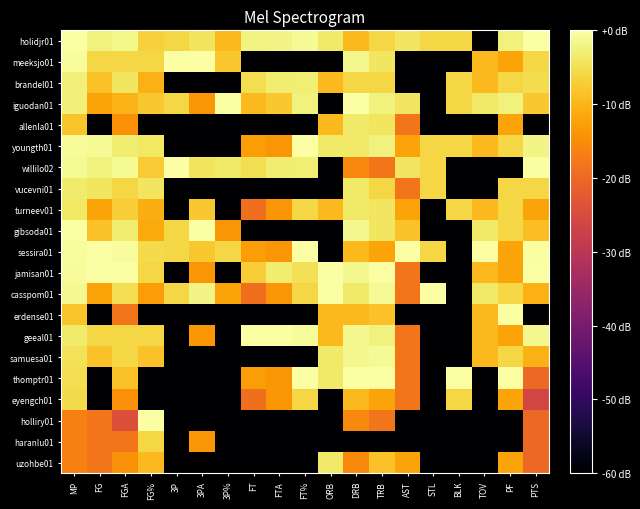

Reading right to left, list all the values displayed in this chart.

holidjr01: PTS=0.0	PF=-2.5	TOV=-60.0	BLK=-6.0	STL=-6.0	AST=-4.1	TRB=-6.0	DRB=-9.5	ORB=-3.5	FT%=-1.2	FTA=-1.9	FT=-2.2	3P%=-9.6	3PA=-4.4	3P=-6.0	FG%=-6.7	FGA=-1.8	FG=-2.5	MP=0.0
meeksjo01: PTS=-6.0	PF=-12.0	TOV=-9.5	BLK=-60.0	STL=-60.0	AST=-60.0	TRB=-4.1	DRB=-1.6	ORB=-60.0	FT%=-60.0	FTA=-60.0	FT=-60.0	3P%=-8.0	3PA=0.0	3P=0.0	FG%=-6.0	FGA=-6.0	FG=-6.0	MP=-0.5
brandel01: PTS=-5.2	PF=-6.0	TOV=-9.5	BLK=-6.0	STL=-60.0	AST=-60.0	TRB=-6.0	DRB=-6.0	ORB=-9.5	FT%=-2.9	FTA=-3.1	FT=-5.1	3P%=-60.0	3PA=-60.0	3P=-60.0	FG%=-10.5	FGA=-4.1	FG=-8.5	MP=-2.7
iguodan01: PTS=-8.0	PF=-2.5	TOV=-3.5	BLK=-6.0	STL=-60.0	AST=-4.1	TRB=-2.5	DRB=0.0	ORB=-60.0	FT%=-2.5	FTA=-8.0	FT=-9.5	3P%=0.0	3PA=-14.0	3P=-6.0	FG%=-8.0	FGA=-10.1	FG=-12.0	MP=-2.7
allenla01: PTS=-60.0	PF=-12.0	TOV=-60.0	BLK=-60.0	STL=-60.0	AST=-18.1	TRB=-4.1	DRB=-3.5	ORB=-9.5	FT%=-60.0	FTA=-60.0	FT=-60.0	3P%=-60.0	3PA=-60.0	3P=-60.0	FG%=-60.0	FGA=-14.5	FG=-60.0	MP=-8.4
youngth01: PTS=-1.9	PF=-6.0	TOV=-9.5	BLK=-6.0	STL=-6.0	AST=-12.0	TRB=-2.5	DRB=-3.5	ORB=-3.5	FT%=0.0	FTA=-14.0	FT=-13.1	3P%=-60.0	3PA=-60.0	3P=-60.0	FG%=-3.9	FGA=-3.3	FG=-1.2	MP=-0.8
willilo02: PTS=-0.4	PF=-60.0	TOV=-60.0	BLK=-60.0	STL=-6.0	AST=-4.1	TRB=-18.1	DRB=-15.6	ORB=-60.0	FT%=-2.9	FTA=-3.1	FT=-5.1	3P%=-3.5	3PA=-4.4	3P=0.0	FG%=-7.4	FGA=-1.2	FG=-2.5	MP=-1.1
vucevni01: PTS=-6.0	PF=-6.0	TOV=-60.0	BLK=-60.0	STL=-6.0	AST=-18.1	TRB=-6.0	DRB=-3.5	ORB=-60.0	FT%=-60.0	FTA=-60.0	FT=-60.0	3P%=-60.0	3PA=-60.0	3P=-60.0	FG%=-4.1	FGA=-6.0	FG=-4.1	MP=-3.4
turneev01: PTS=-12.0	PF=-6.0	TOV=-9.5	BLK=-6.0	STL=-60.0	AST=-12.0	TRB=-4.1	DRB=-3.5	ORB=-9.5	FT%=-6.0	FTA=-14.0	FT=-19.1	3P%=-60.0	3PA=-8.0	3P=-60.0	FG%=-10.9	FGA=-7.2	FG=-12.0	MP=-3.8
gibsoda01: PTS=-9.1	PF=-6.0	TOV=-3.5	BLK=-60.0	STL=-60.0	AST=-8.5	TRB=-4.1	DRB=-1.6	ORB=-60.0	FT%=-60.0	FTA=-60.0	FT=-60.0	3P%=-14.0	3PA=0.0	3P=-6.0	FG%=-11.3	FGA=-3.3	FG=-8.5	MP=0.0
sessira01: PTS=-0.4	PF=-12.0	TOV=0.0	BLK=-60.0	STL=-6.0	AST=0.0	TRB=-12.0	DRB=-9.5	ORB=-60.0	FT%=0.0	FTA=-14.0	FT=-13.1	3P%=-6.0	3PA=-8.0	3P=-6.0	FG%=-5.5	FGA=-0.6	FG=0.0	MP=-0.5
jamisan01: PTS=0.0	PF=-12.0	TOV=-9.5	BLK=-60.0	STL=-60.0	AST=-18.1	TRB=0.0	DRB=-1.6	ORB=0.0	FT%=-4.9	FTA=-3.1	FT=-7.0	3P%=-60.0	3PA=-14.0	3P=-60.0	FG%=-6.0	FGA=0.0	FG=0.0	MP=-0.8
casspom01: PTS=-10.5	PF=-6.0	TOV=-3.5	BLK=-60.0	STL=0.0	AST=-18.1	TRB=-1.2	DRB=-3.5	ORB=0.0	FT%=-6.0	FTA=-14.0	FT=-19.1	3P%=-12.0	3PA=-1.9	3P=-6.0	FG%=-13.1	FGA=-5.0	FG=-12.0	MP=-1.4
erdense01: PTS=-60.0	PF=0.0	TOV=-9.5	BLK=-60.0	STL=-60.0	AST=-60.0	TRB=-8.5	DRB=-9.5	ORB=-9.5	FT%=-60.0	FTA=-60.0	FT=-60.0	3P%=-60.0	3PA=-60.0	3P=-60.0	FG%=-60.0	FGA=-18.1	FG=-60.0	MP=-8.4
geeal01: PTS=-1.4	PF=-12.0	TOV=-9.5	BLK=-60.0	STL=-60.0	AST=-18.1	TRB=-2.5	DRB=-1.6	ORB=-9.5	FT%=-0.9	FTA=0.0	FT=0.0	3P%=-60.0	3PA=-14.0	3P=-60.0	FG%=-6.0	FGA=-6.0	FG=-6.0	MP=-3.4
samuesa01: PTS=-10.5	PF=-6.0	TOV=-9.5	BLK=-60.0	STL=-60.0	AST=-18.1	TRB=-1.2	DRB=-1.6	ORB=-3.5	FT%=-60.0	FTA=-60.0	FT=-60.0	3P%=-60.0	3PA=-60.0	3P=-60.0	FG%=-8.5	FGA=-6.0	FG=-8.5	MP=-4.6
thomptr01: PTS=-20.0	PF=0.0	TOV=-60.0	BLK=0.0	STL=-60.0	AST=-18.1	TRB=0.0	DRB=0.0	ORB=-3.5	FT%=0.0	FTA=-14.0	FT=-13.1	3P%=-60.0	3PA=-60.0	3P=-60.0	FG%=-60.0	FGA=-8.5	FG=-60.0	MP=-5.1
eyengch01: PTS=-26.0	PF=-12.0	TOV=-60.0	BLK=-6.0	STL=-60.0	AST=-18.1	TRB=-12.0	DRB=-9.5	ORB=-60.0	FT%=-6.0	FTA=-14.0	FT=-19.1	3P%=-60.0	3PA=-60.0	3P=-60.0	FG%=-60.0	FGA=-14.5	FG=-60.0	MP=-5.5
holliry01: PTS=-20.0	PF=-60.0	TOV=-60.0	BLK=-60.0	STL=-60.0	AST=-60.0	TRB=-18.1	DRB=-15.6	ORB=-60.0	FT%=-60.0	FTA=-60.0	FT=-60.0	3P%=-60.0	3PA=-60.0	3P=-60.0	FG%=0.0	FGA=-24.1	FG=-18.1	MP=-16.7
haranlu01: PTS=-20.0	PF=-60.0	TOV=-60.0	BLK=-60.0	STL=-60.0	AST=-60.0	TRB=-60.0	DRB=-60.0	ORB=-60.0	FT%=-60.0	FTA=-60.0	FT=-60.0	3P%=-60.0	3PA=-14.0	3P=-60.0	FG%=-6.0	FGA=-18.1	FG=-18.1	MP=-16.7
uzohbe01: PTS=-20.0	PF=-12.0	TOV=-60.0	BLK=-60.0	STL=-60.0	AST=-12.0	TRB=-8.5	DRB=-15.6	ORB=-3.5	FT%=-60.0	FTA=-60.0	FT=-60.0	3P%=-60.0	3PA=-60.0	3P=-60.0	FG%=-9.6	FGA=-14.5	FG=-18.1	MP=-16.7